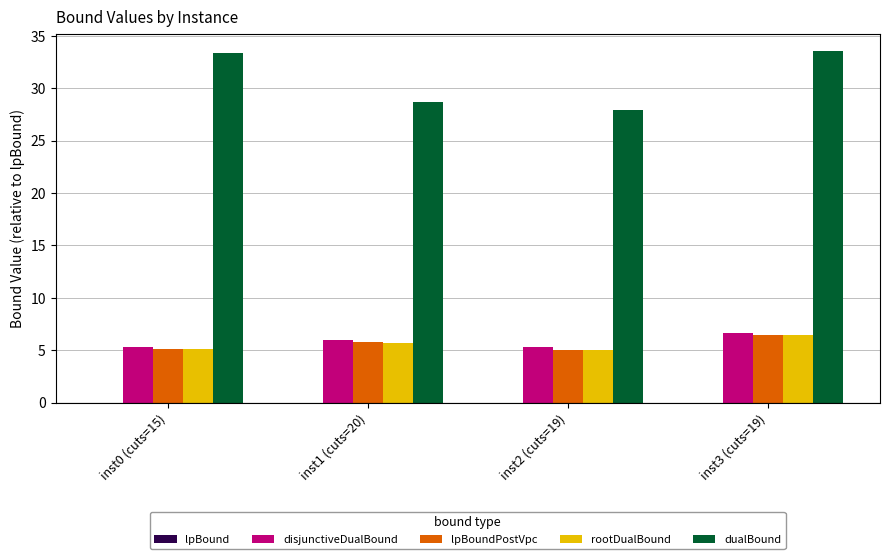

At which category is the sum across all series the highest?

inst3 (cuts=19)